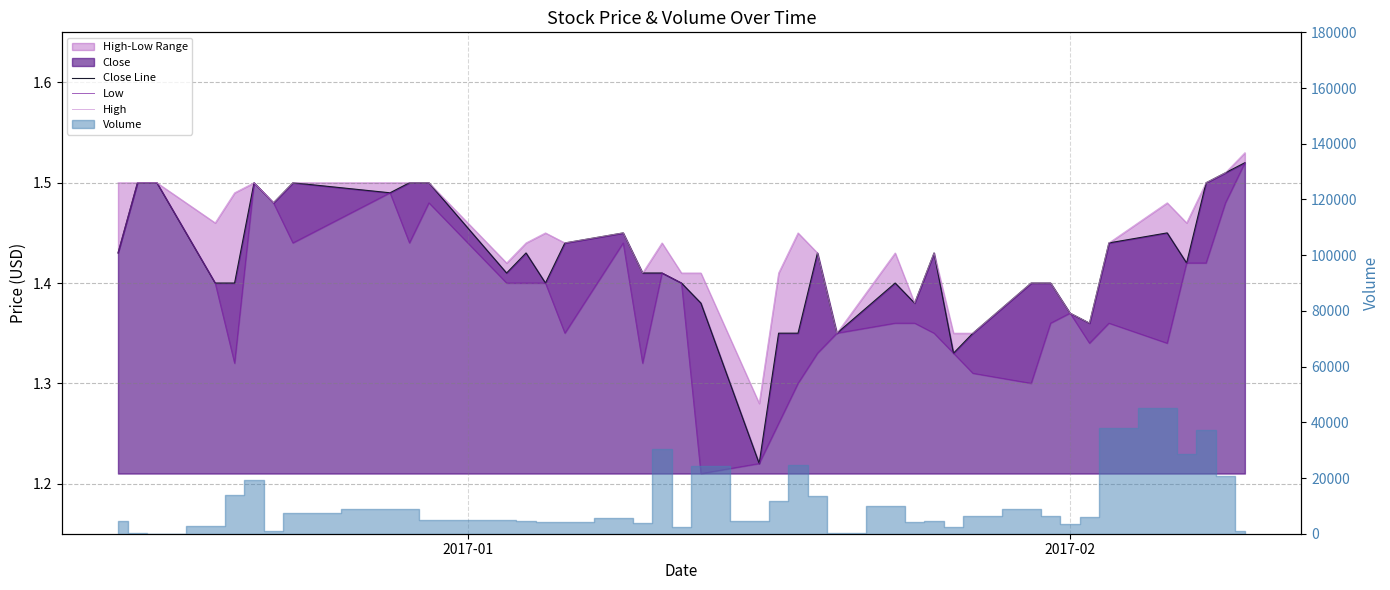

Which series has the largest total across all categories?

High